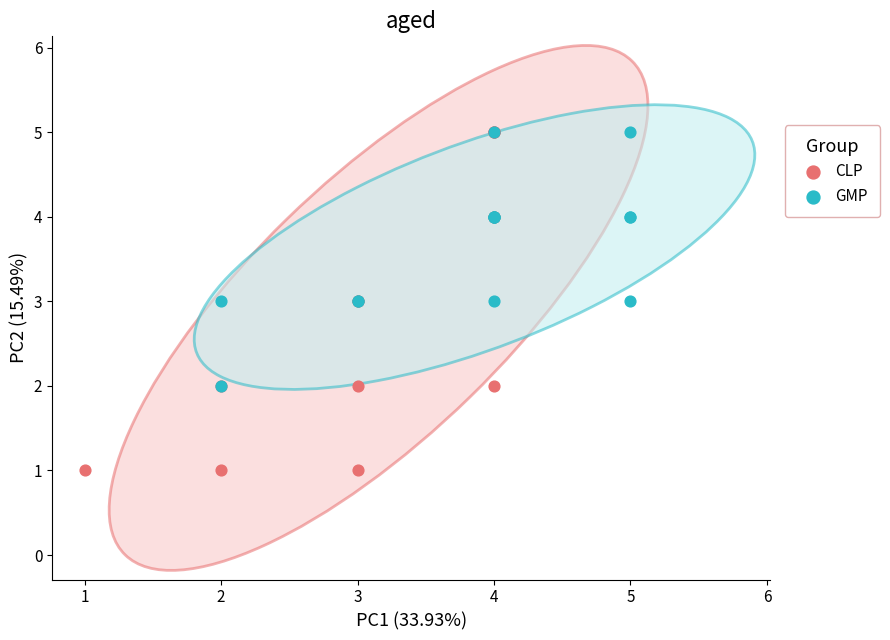

Which series has the widest spread of Y values?

CLP